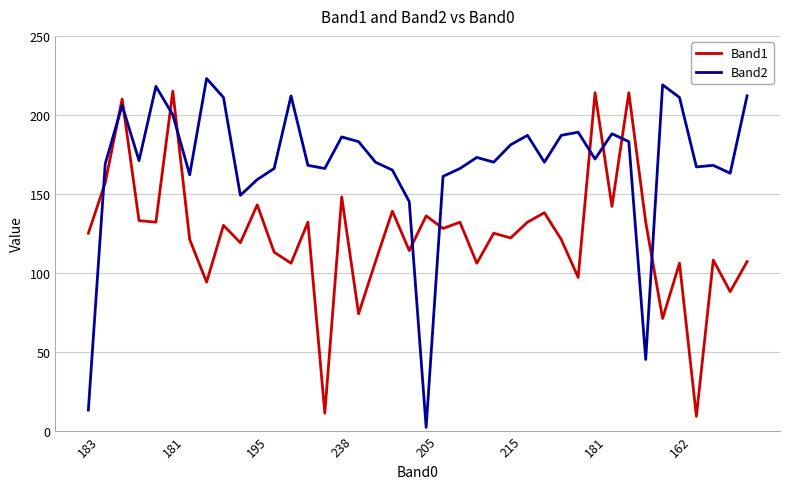

List the series in order of their overall mean, lowest first.

Band1, Band2